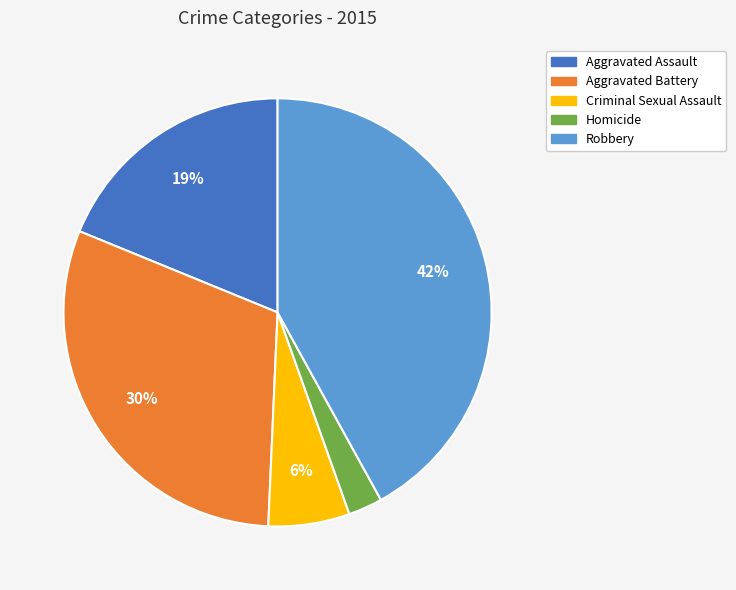

To the nearest percent, what portion does Criminal Sexual Assault represent?

6%